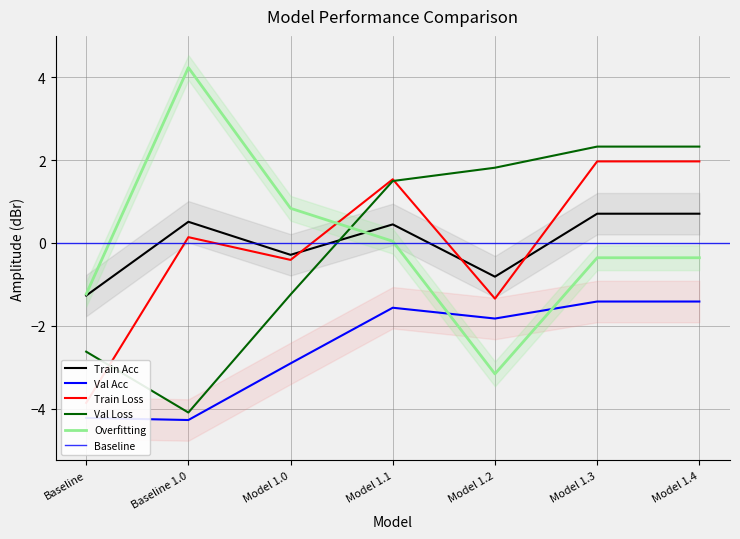

How many times do Val Loss and Overfitting cross each other?

1